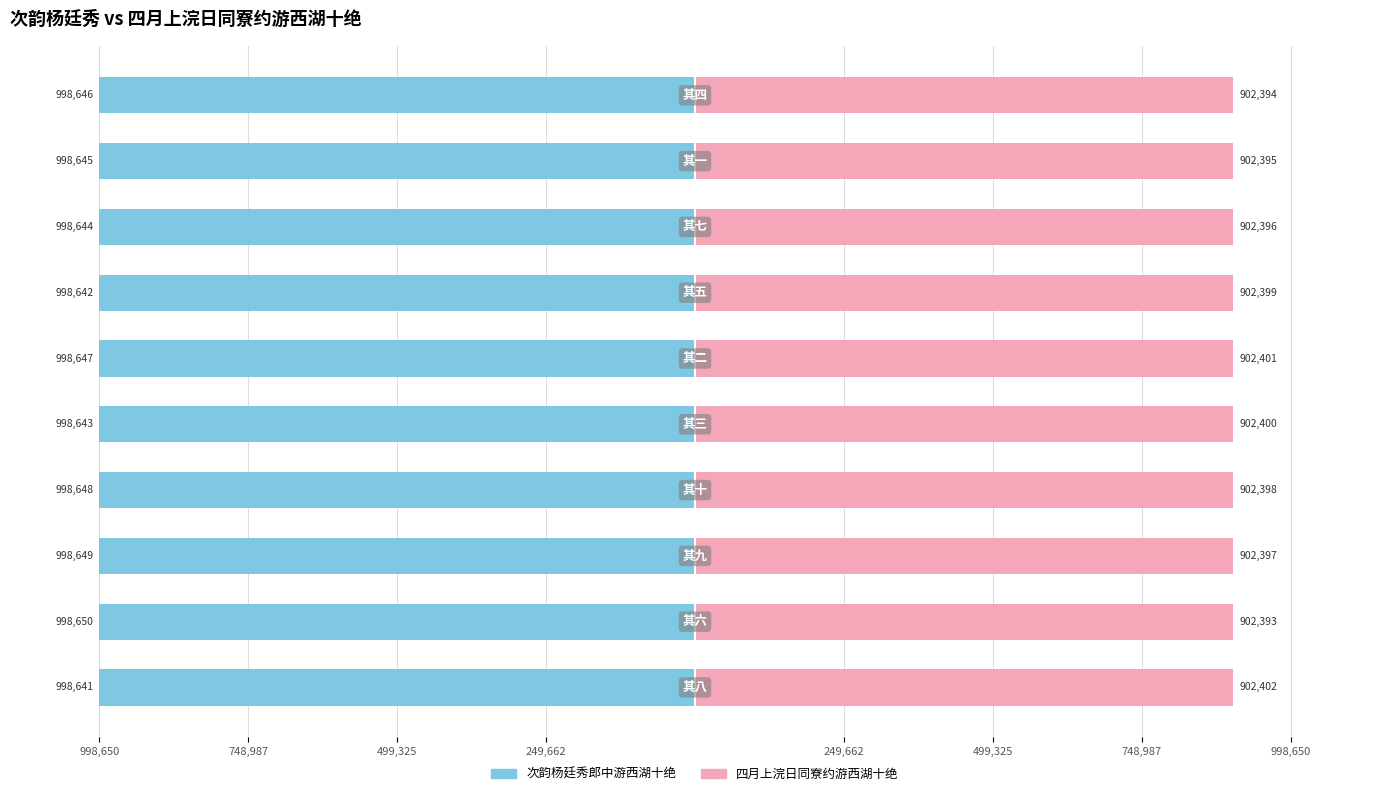

Which series has the widest spread of values?

次韵杨廷秀郎中游西湖十绝